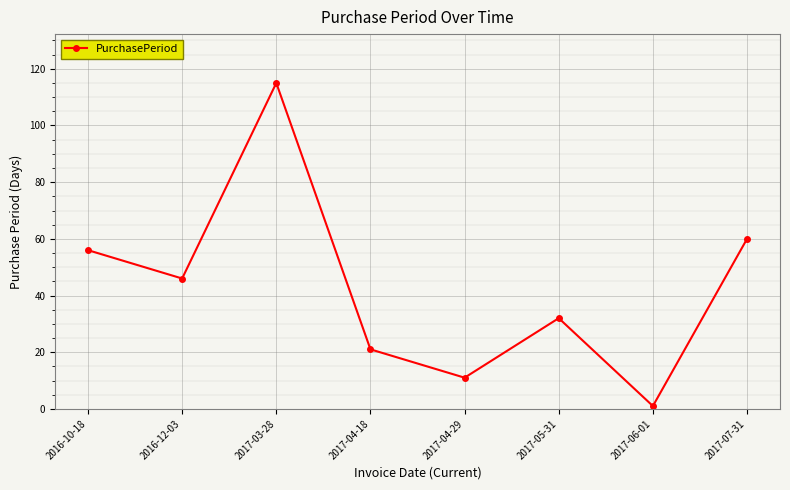

What is the label of the 7th point from the left?

2017-06-01